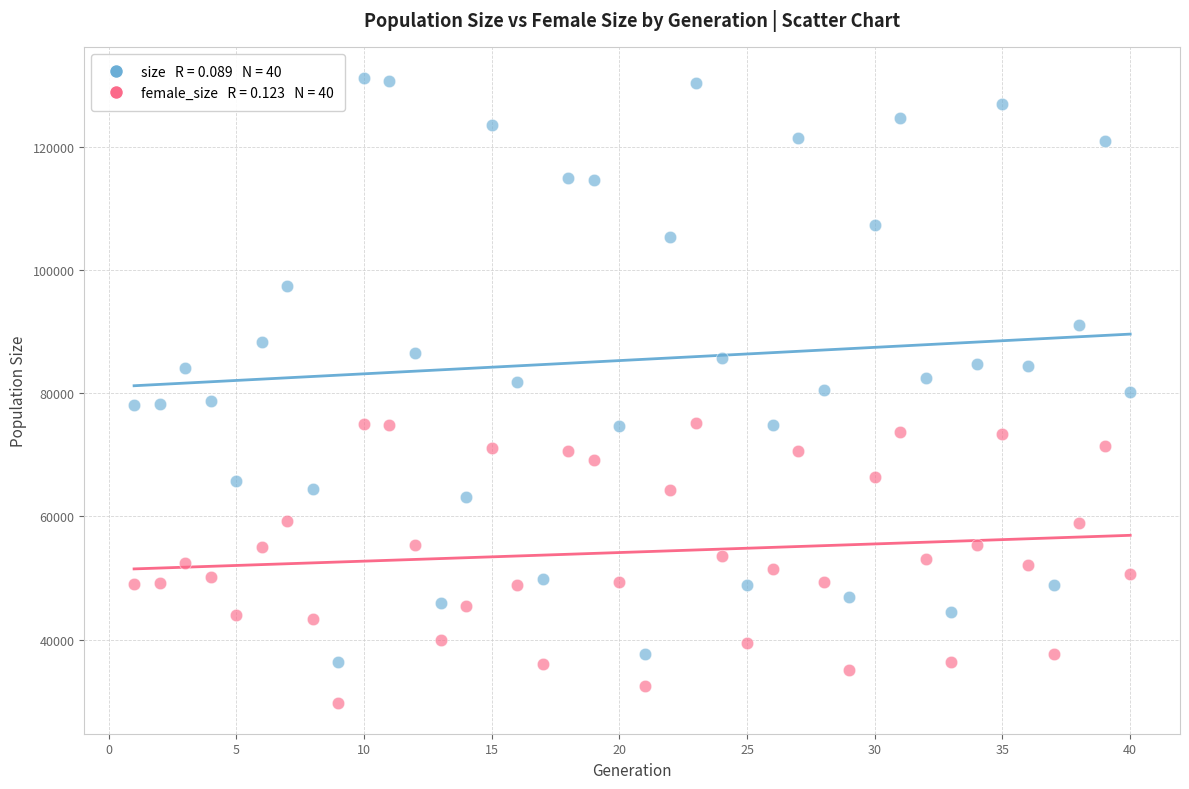

Across all data points, what is the range of X values (max minus min)?

39